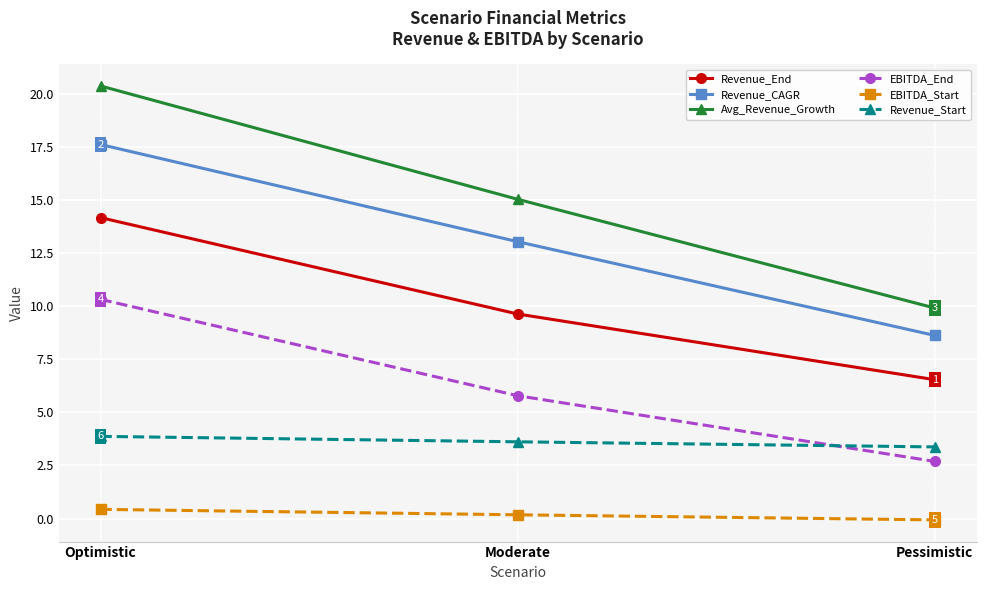

How many values in the EBITDA_Start series are below 0?

1